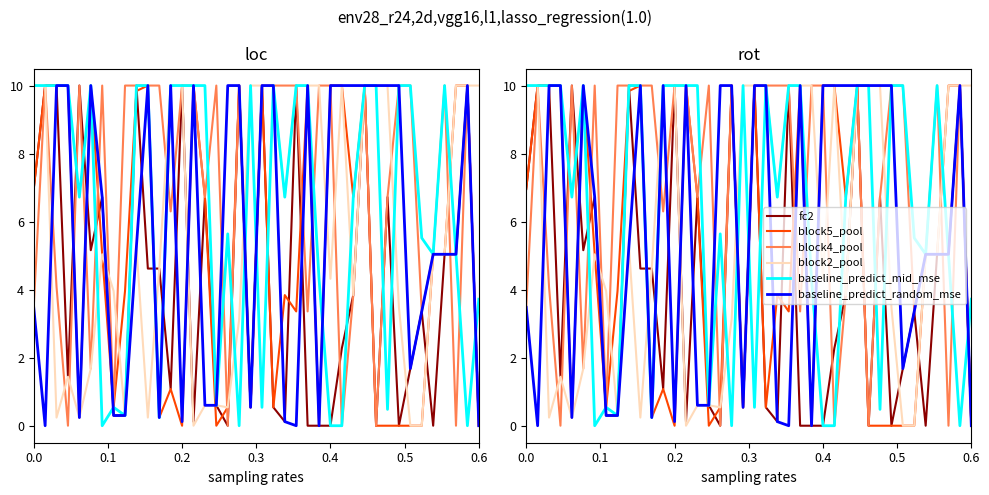

Which category has the highest value across all series?

0.1